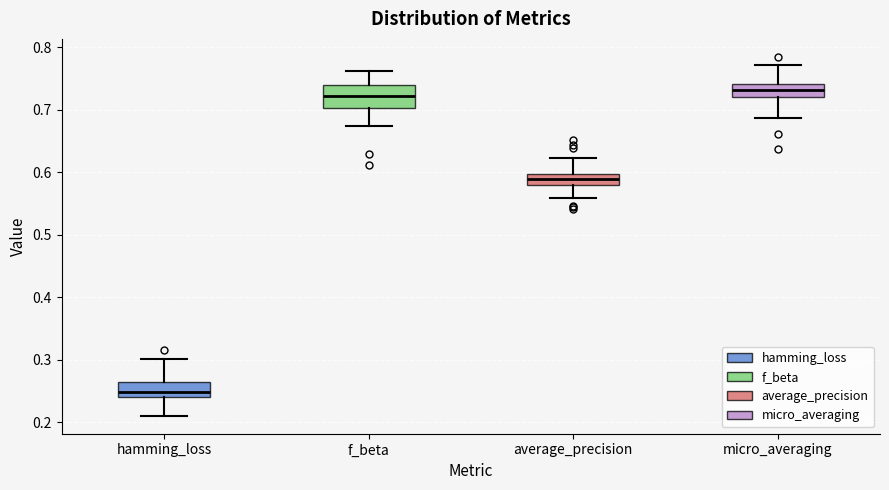

Reading left to right, transcribe this box plot: for each box, give where its median line is, the range the box spans, and where its two whiskers end, as read against the y-axis. The values are not printed on the chart, so give them approximately, as read against the axis.

hamming_loss: median 0.25, box 0.24 to 0.27, whiskers 0.21 to 0.30
f_beta: median 0.72, box 0.70 to 0.74, whiskers 0.67 to 0.76
average_precision: median 0.59, box 0.58 to 0.60, whiskers 0.56 to 0.62
micro_averaging: median 0.73, box 0.72 to 0.74, whiskers 0.69 to 0.77